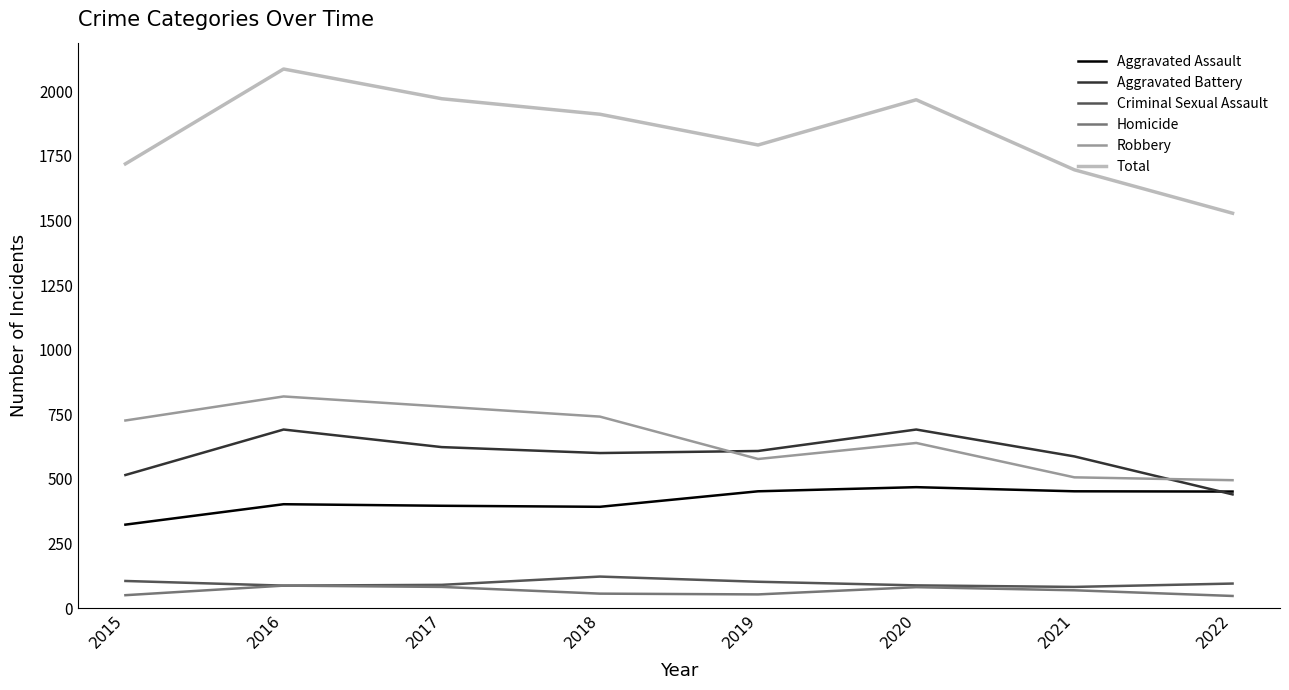

True or false: Homicide and Robbery cross at least once.

False